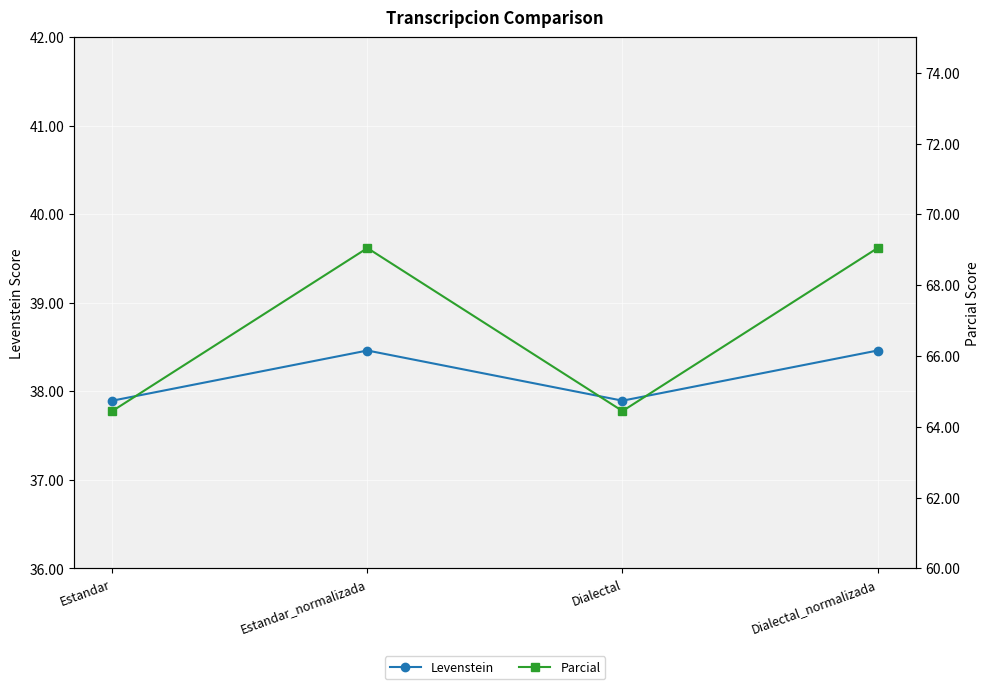

Is it true that Parcial equals 90.2 at Estandar_normalizada?

False